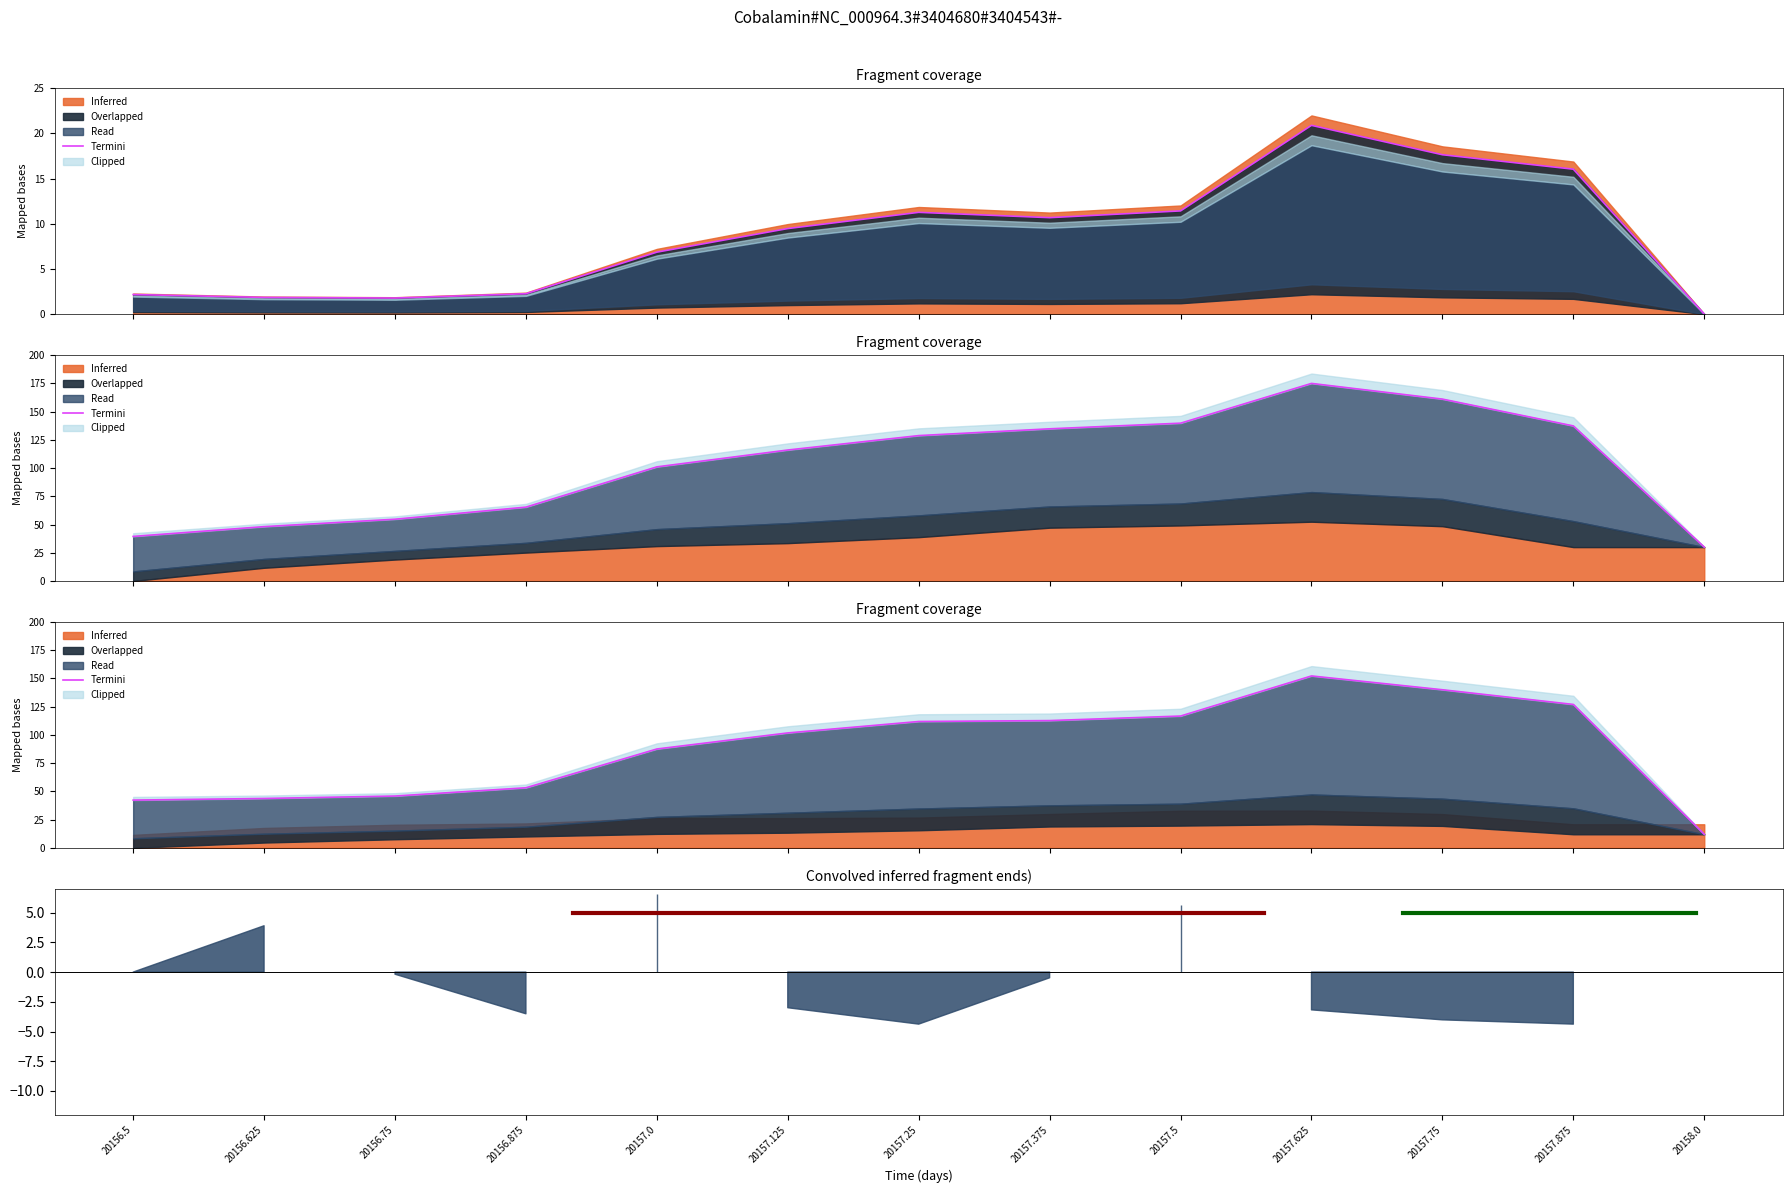

True or false: there are more than 1 points higher than both neighbors.

False